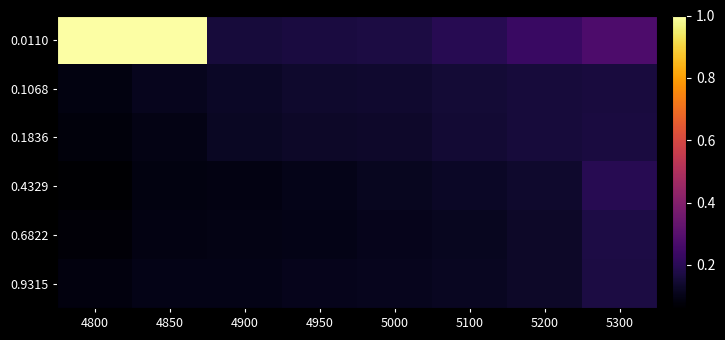

Which series has the largest total across all categories?

0.0110